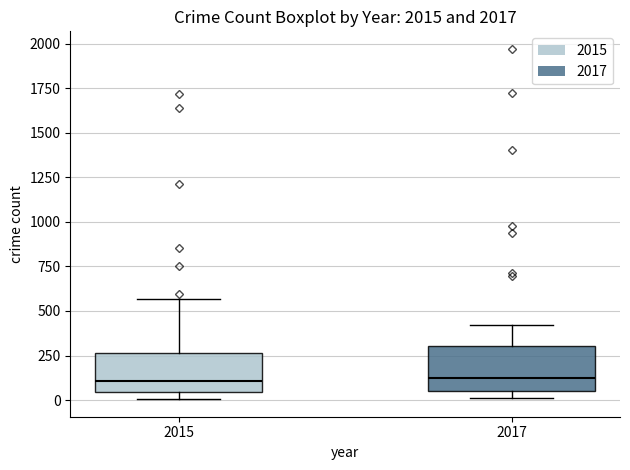

Reading left to right, transcribe this box plot: for each box, give where its median line is, the range the box spans, and where its two whiskers end, as read against the y-axis. The values are not printed on the chart, so give them approximately, as read against the axis.

2015: median 100, box 50 to 250, whiskers 0 to 550
2017: median 100, box 50 to 300, whiskers 0 to 400